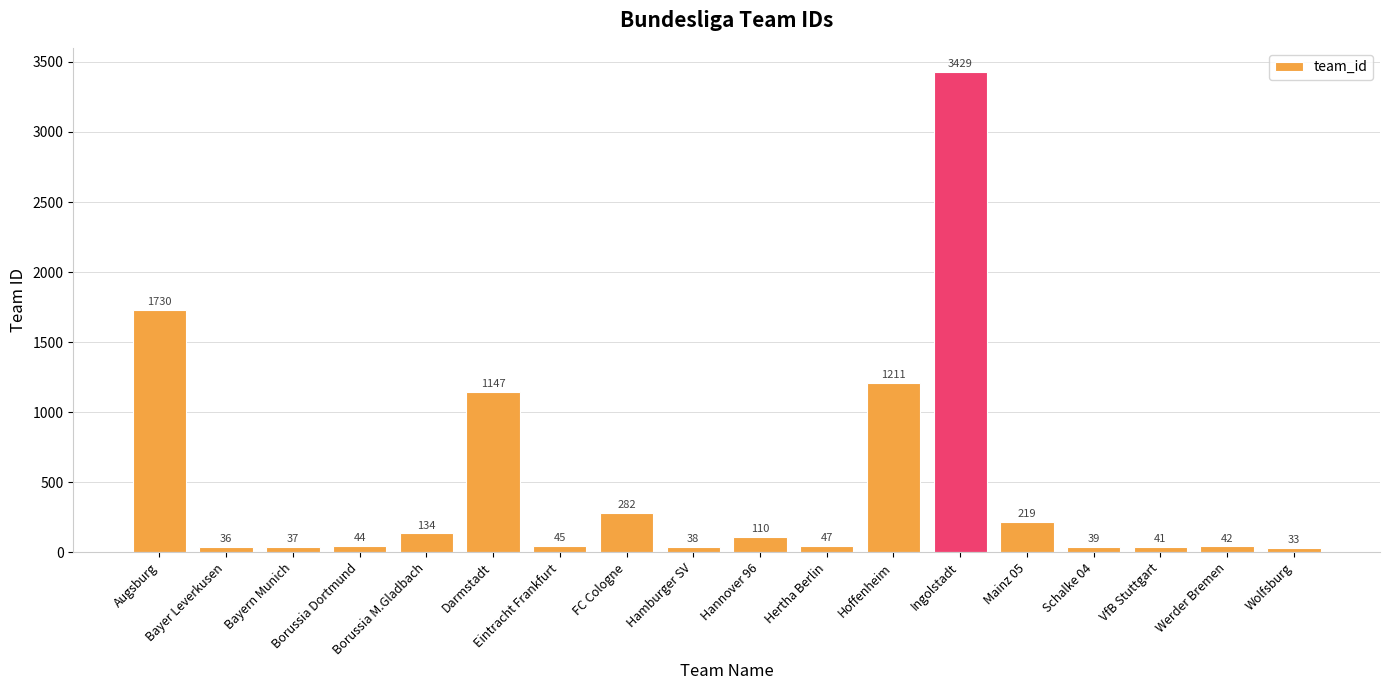

Does the chart contain stacked bars?

No